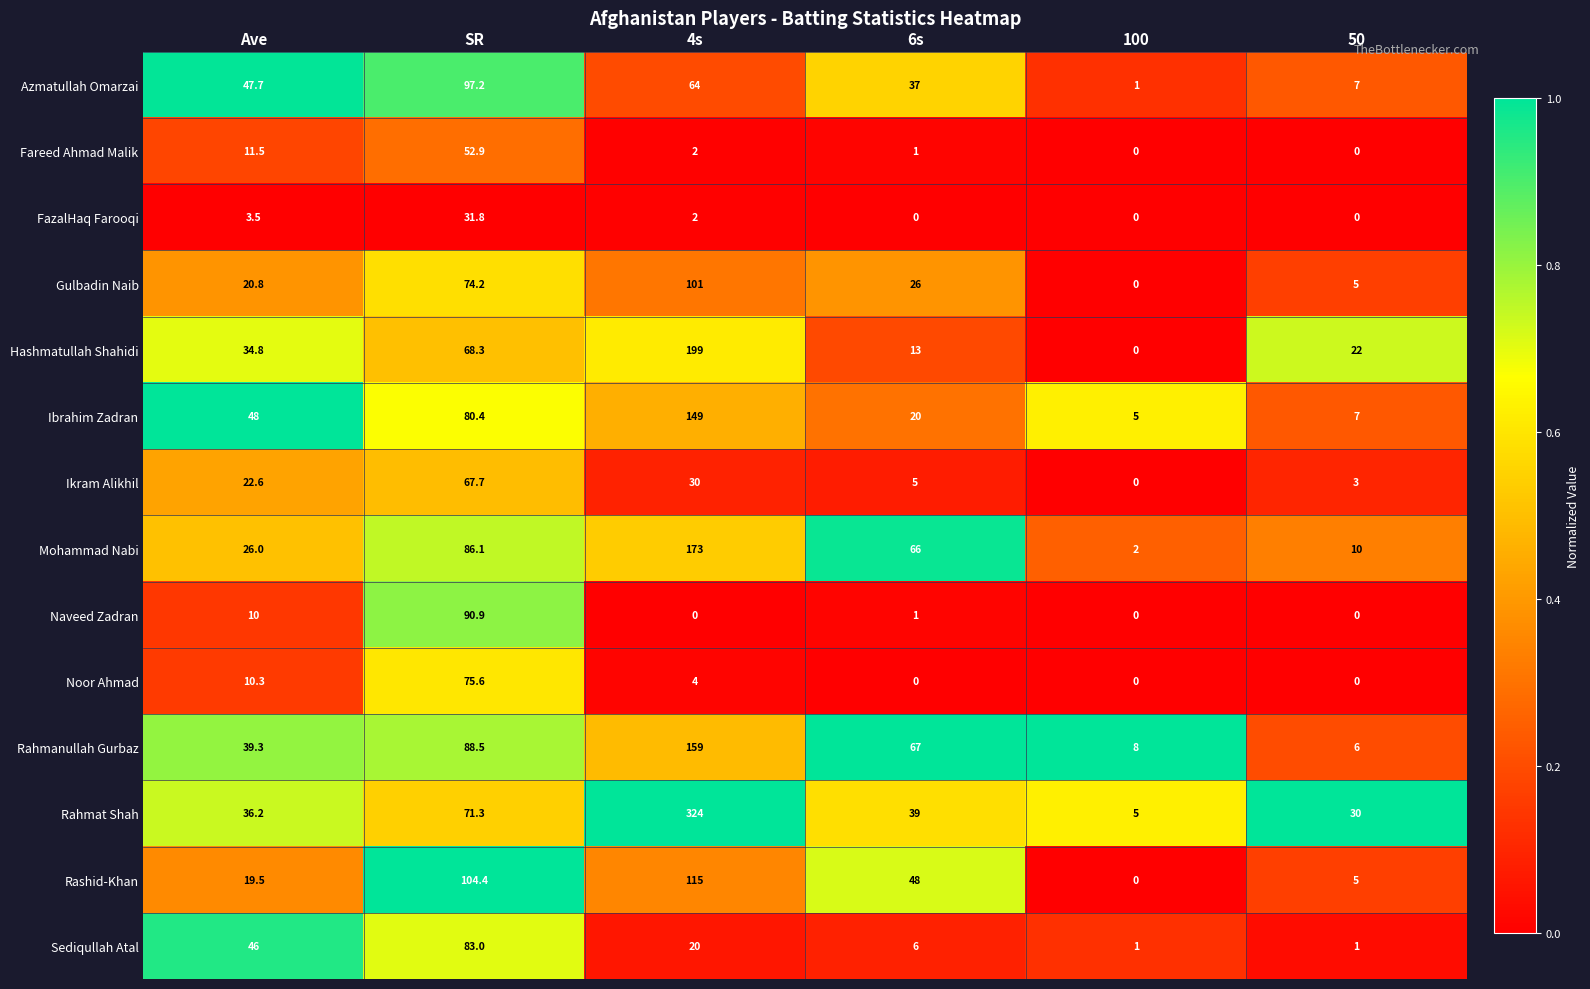

What is the difference between the Hashmatullah Shahidi values at 4s and SR?

130.7